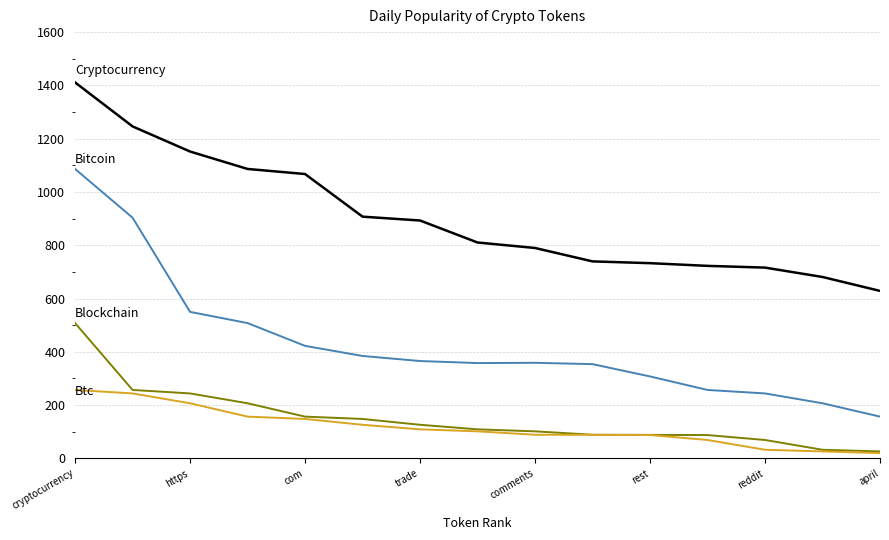

What is the total value across all series at reddit?

1061.2